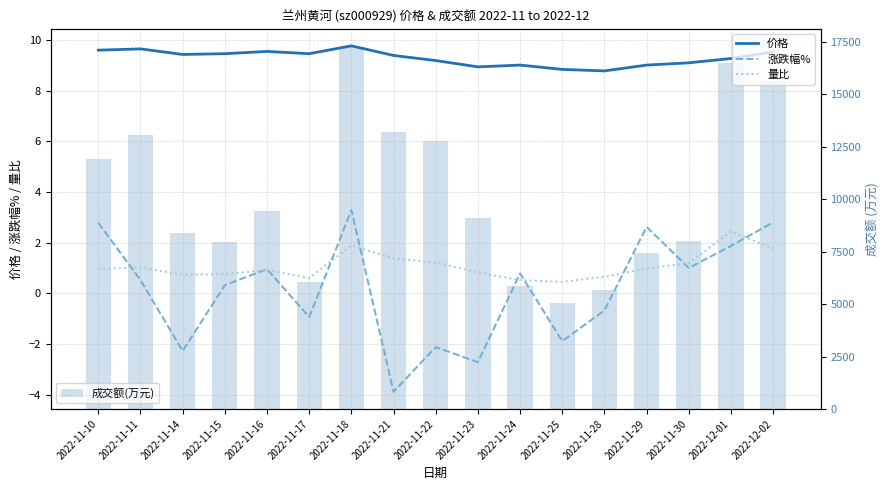

What is the label of the 11th bar from the left?

2022-11-24